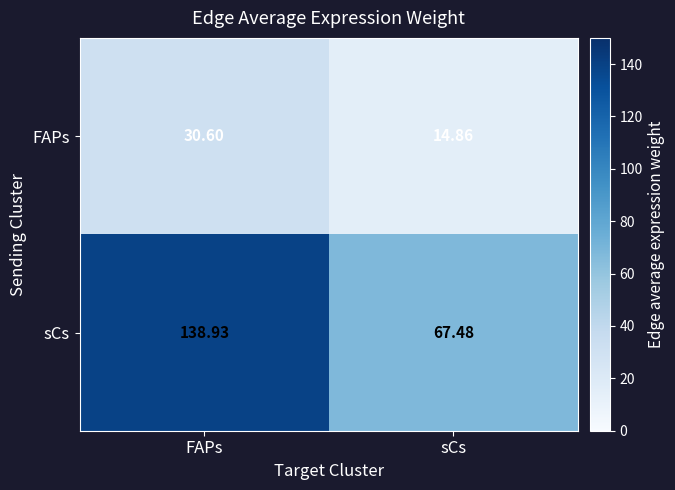

At which label does FAPs first exceed 30?

FAPs